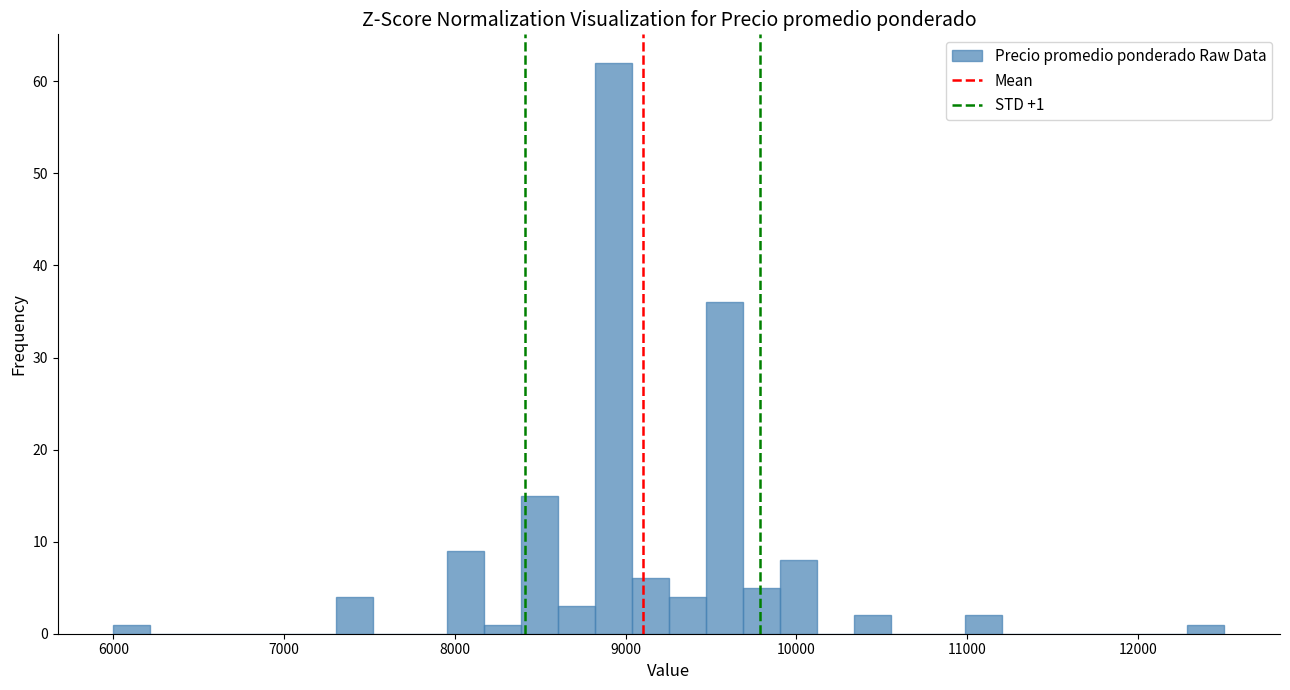

Around what value on the x-axis is the tallest bar? Give the approximate position of its centre, as read against the axis.

8900